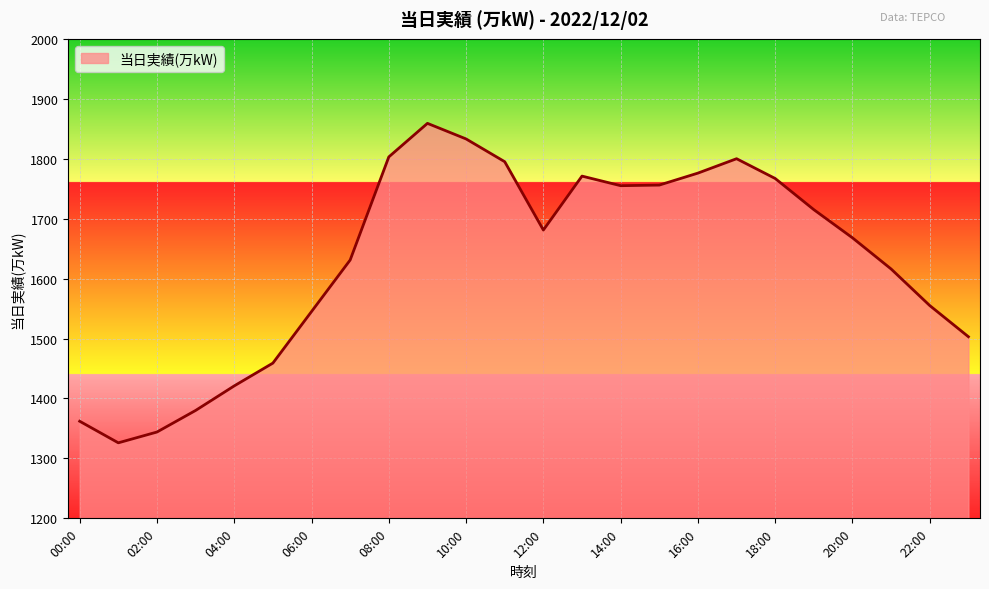

What is the smallest value displayed?

1326